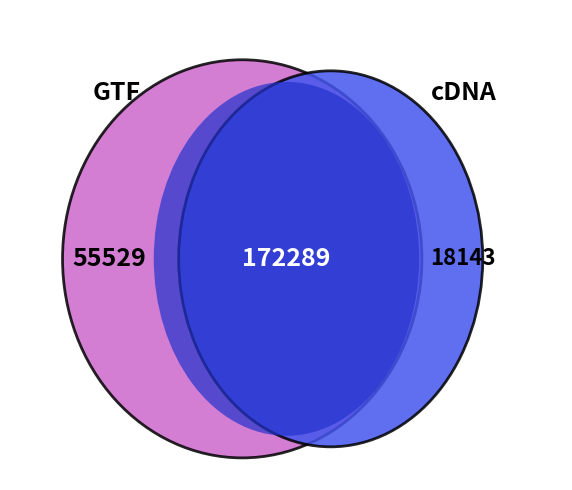

How many slices are in this pie chart?

3